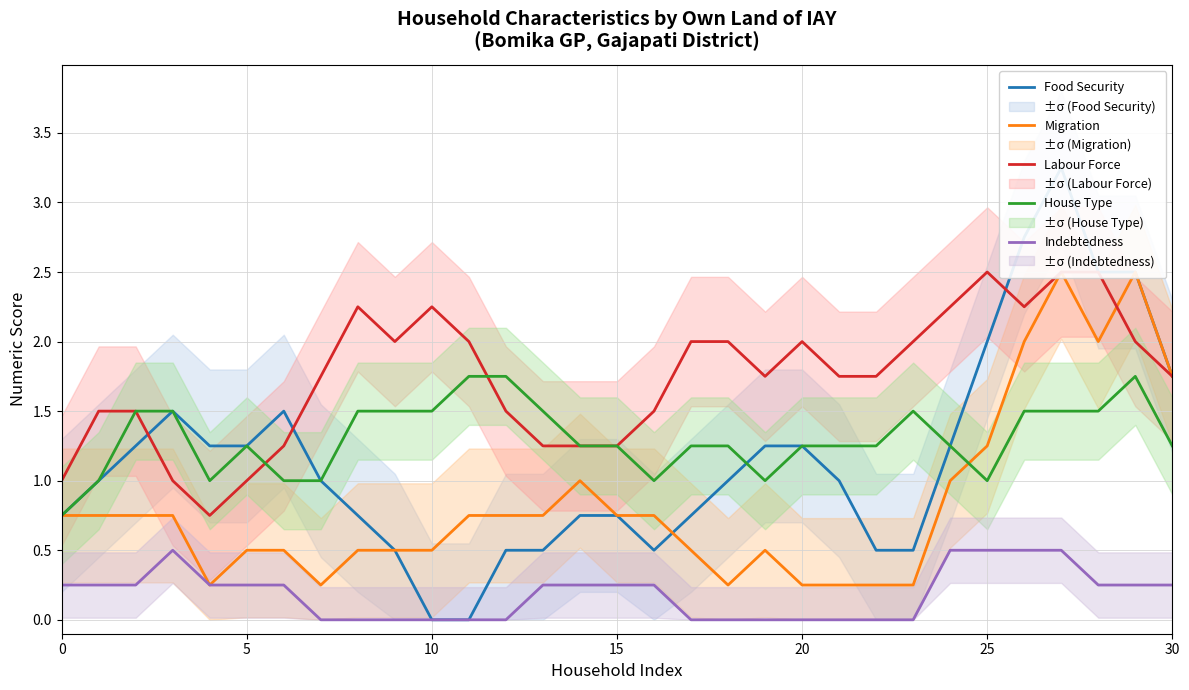

How many lines are shown in the chart?

5